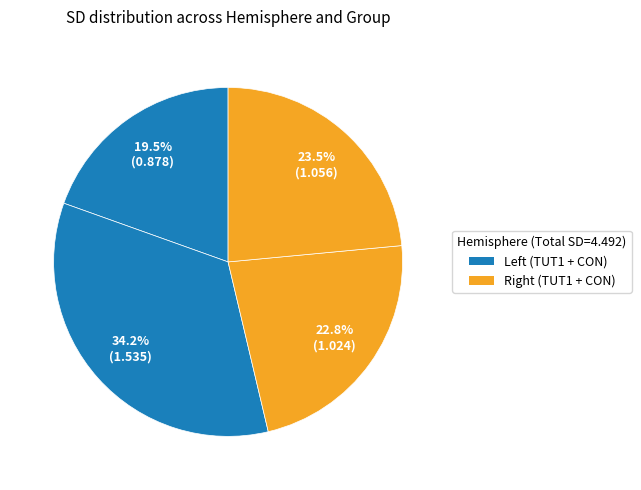

To the nearest percent, what is the average slice percentage?

25%